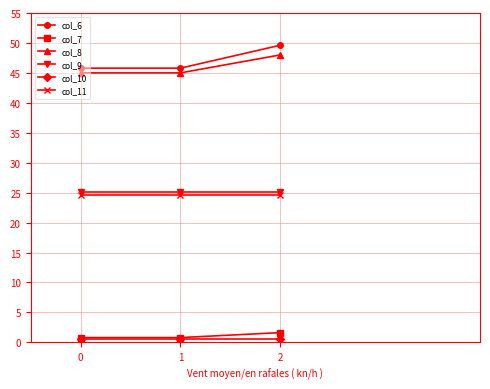

Which series has the largest total across all categories?

col_6